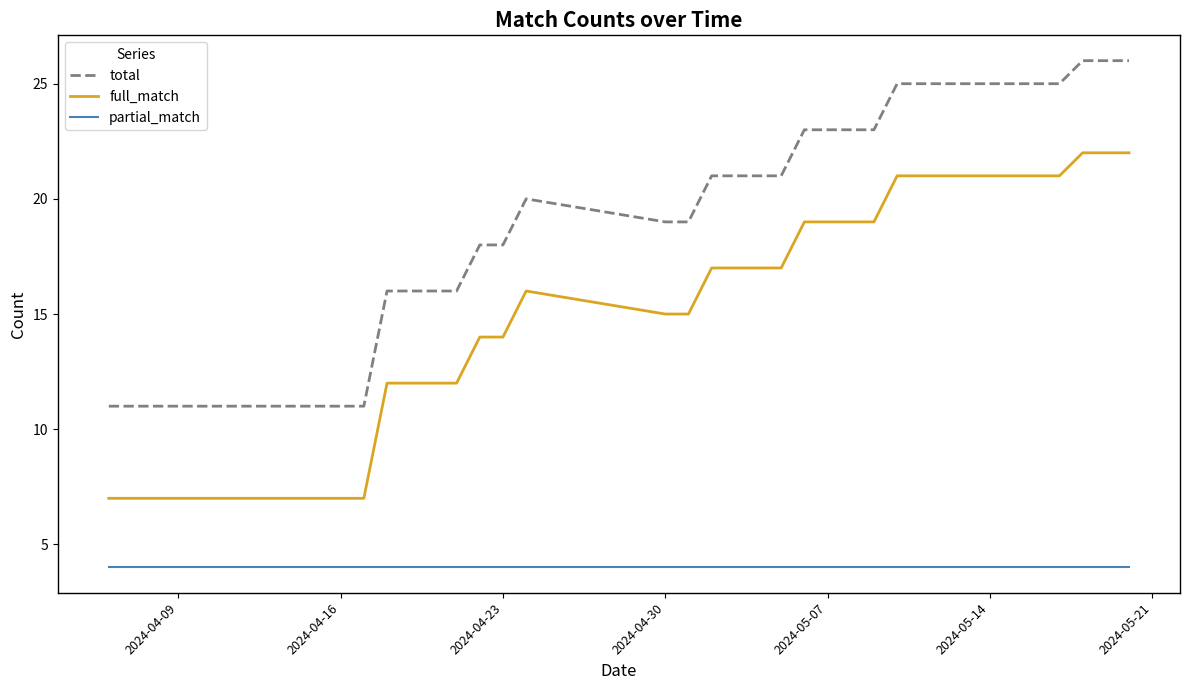

List the series in order of their peak value, lowest first.

partial_match, full_match, total